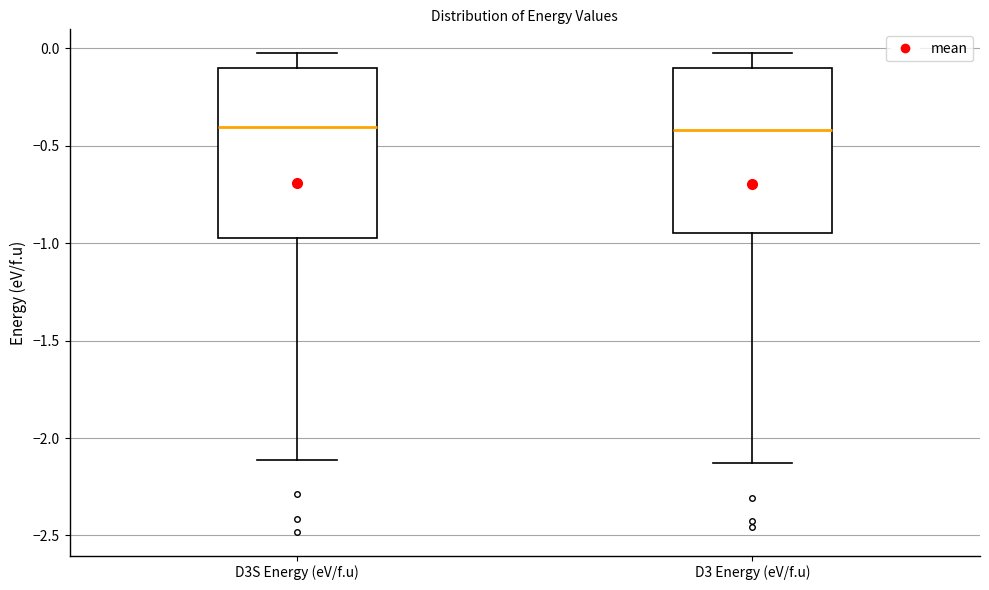

Reading left to right, read every box against the y-axis: the position of its median line, the range the box covers, and the ends of its whiskers. The values are not printed on the chart, so give them approximately, as read against the axis.

D3S Energy (eV/f.u): median -0.40, box -0.95 to -0.10, whiskers -2.10 to -0.05
D3 Energy (eV/f.u): median -0.40, box -0.95 to -0.10, whiskers -2.15 to -0.05